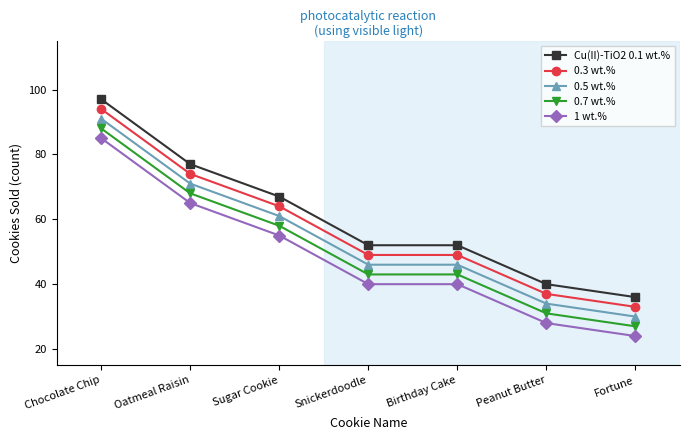

Is it true that Cu(II)-TiO2 0.1 wt.% equals 36 at Fortune?

True